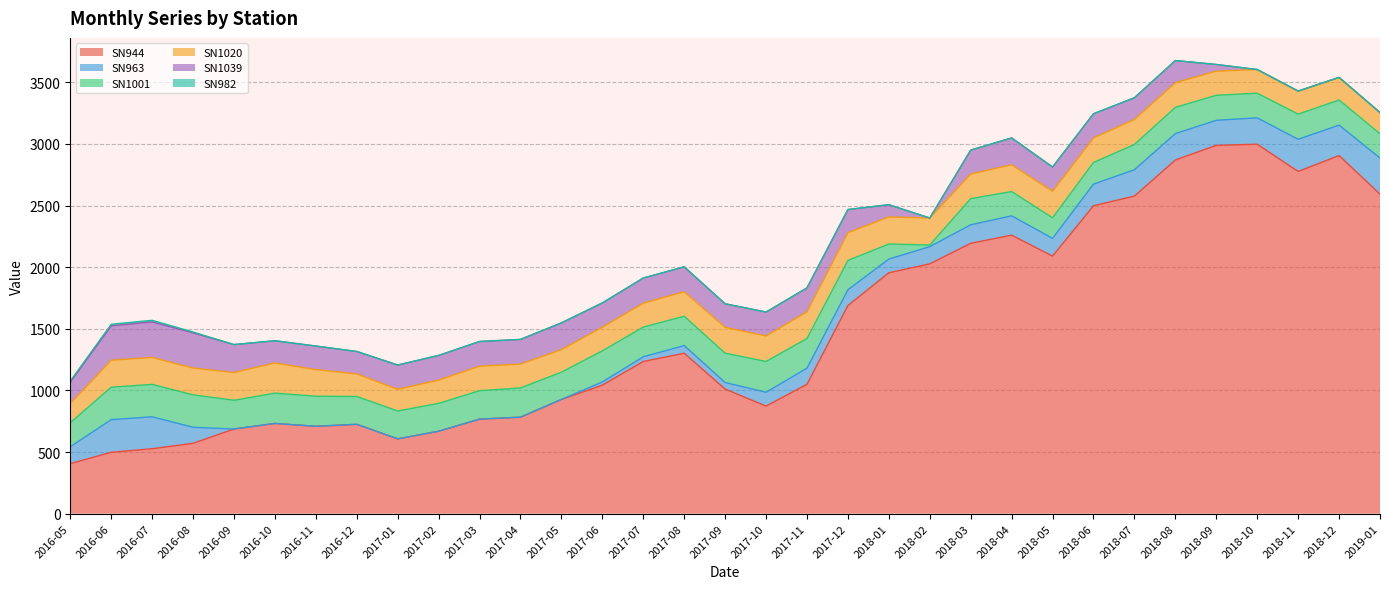

What are all the series names shown in the legend?

SN944, SN963, SN1001, SN1020, SN1039, SN982